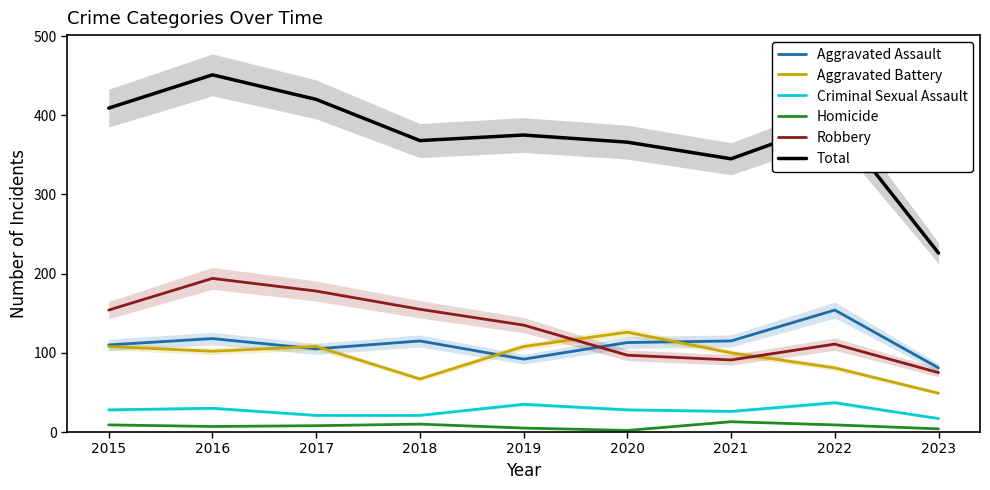

What is the difference between the maximum and minimum values in the Aggravated Assault series?

73